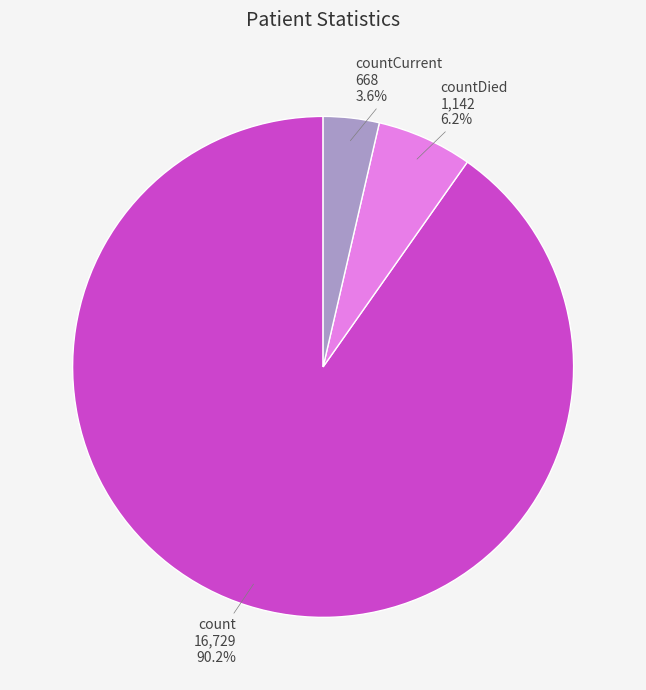

How much of the chart is everything except countCurrent?

96.4%